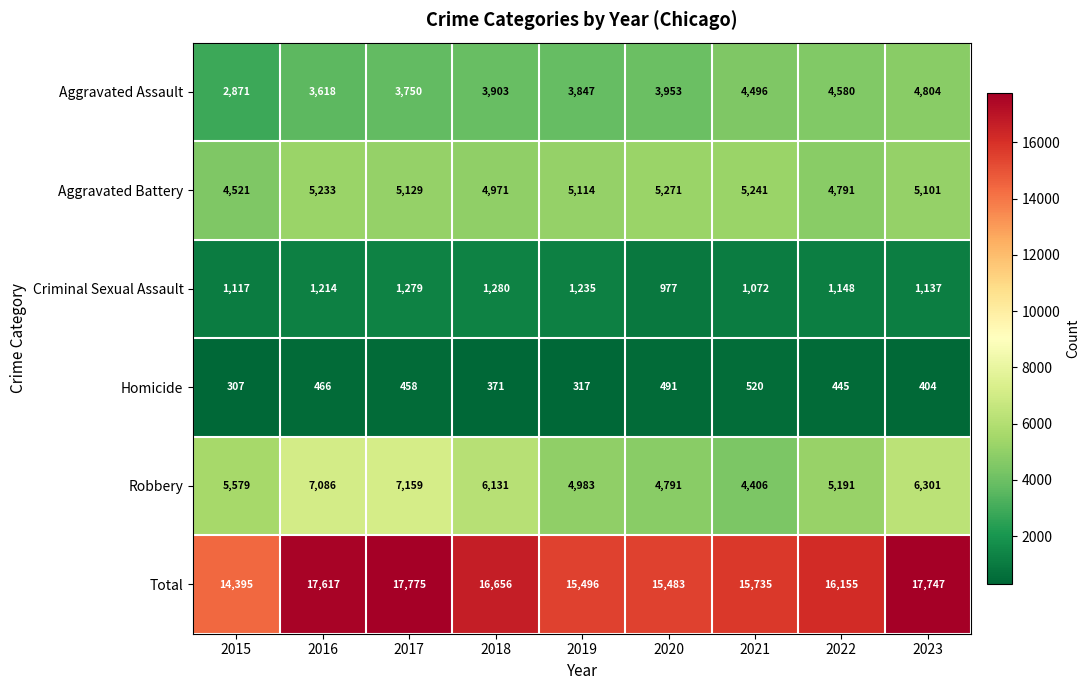

Rank the series at 2021 from lowest to highest value.

Homicide, Criminal Sexual Assault, Robbery, Aggravated Assault, Aggravated Battery, Total